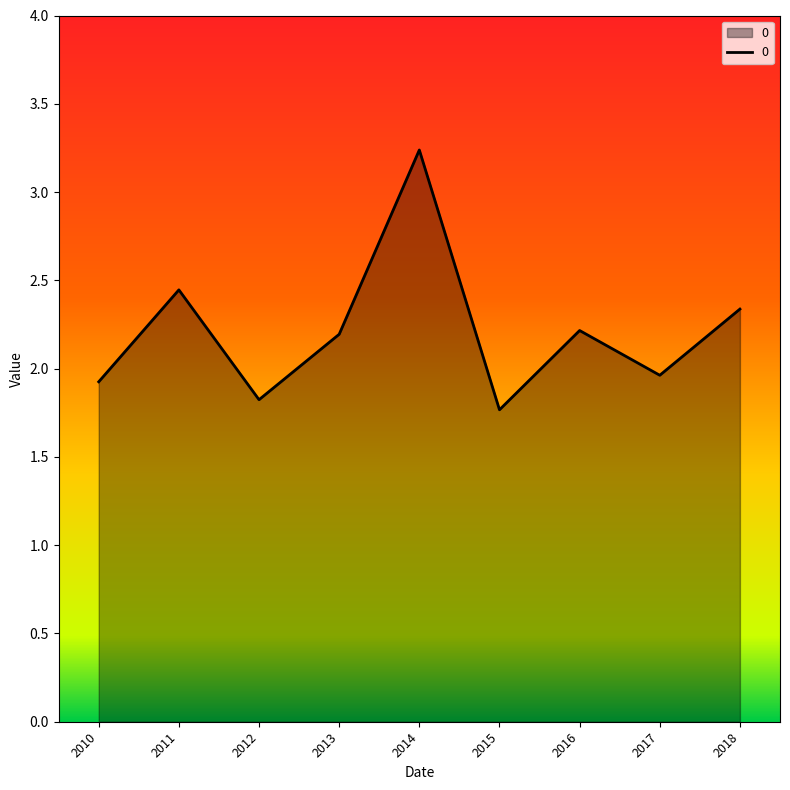

At which label does the data first exceed 2?

2011